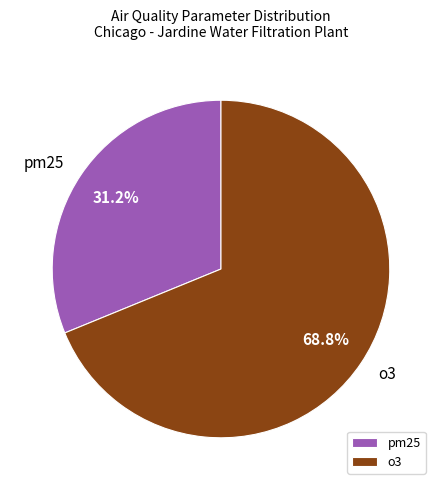

Which category has the biggest portion of the pie?

o3